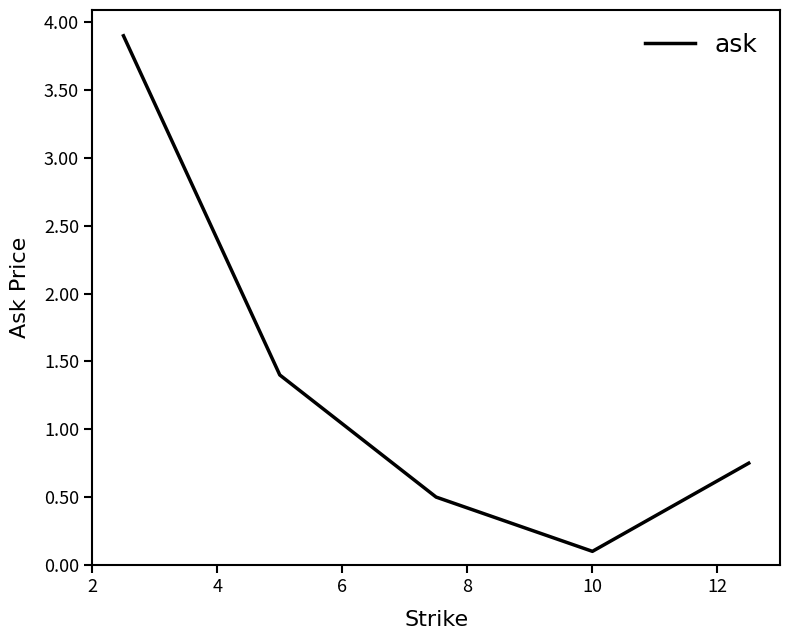

How many interior local valleys (lower than both neighbors) does the data have?

1